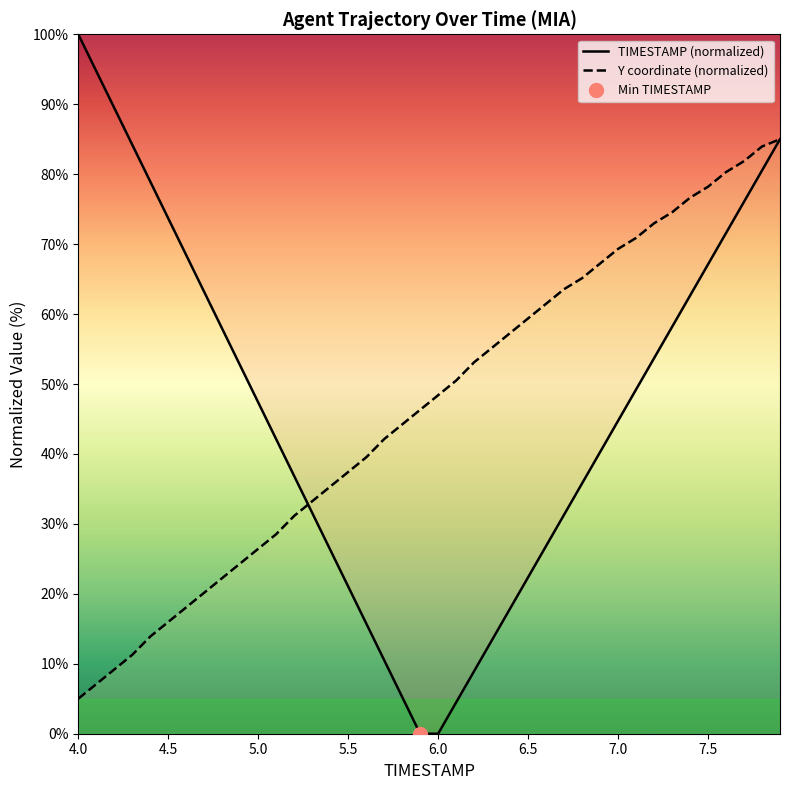

True or false: TIMESTAMP (normalized) has a value of 47.4 at 5.0.

True